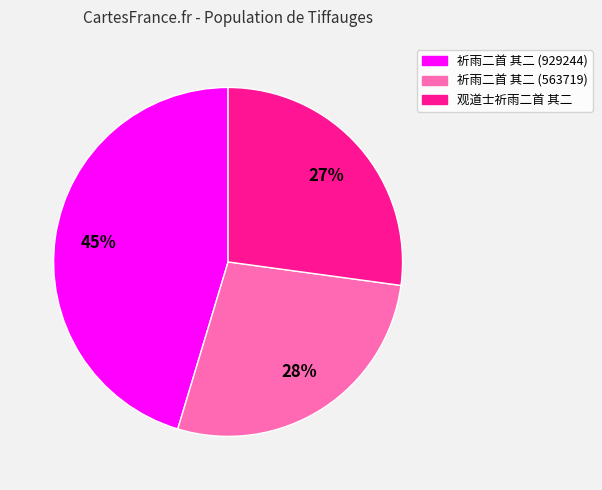

To the nearest percent, what percentage of the pie is 祈雨二首 其二 (929244)?

45%